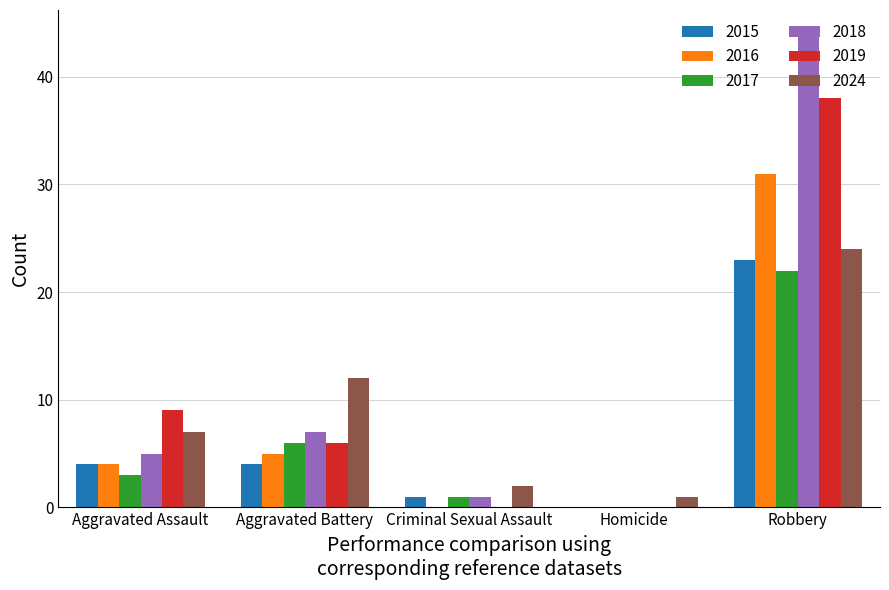

Where is 2019 nearest to the value 19?

Aggravated Assault